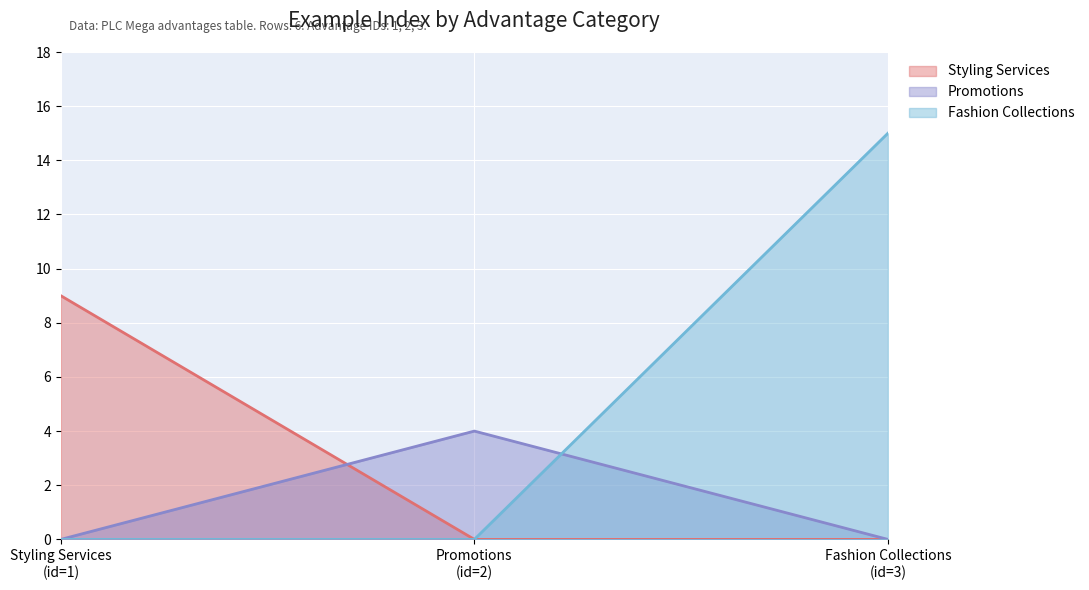

The value of Fashion Collections at 1 is 7. True or false?

False